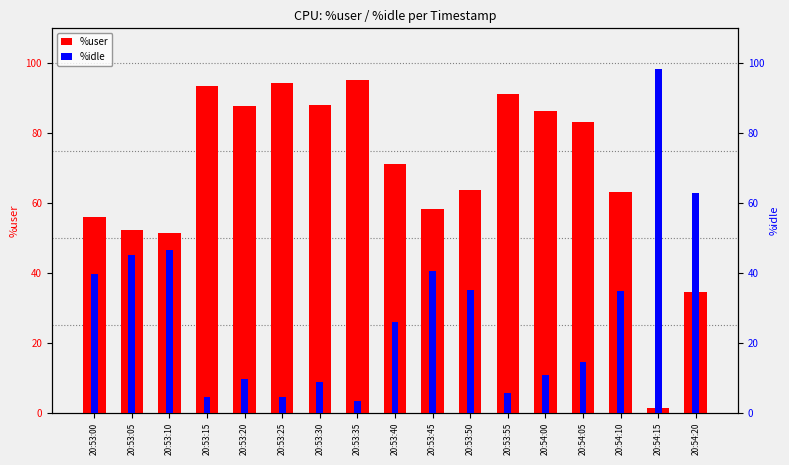

At how many categories does at least one series exceed 85?

8